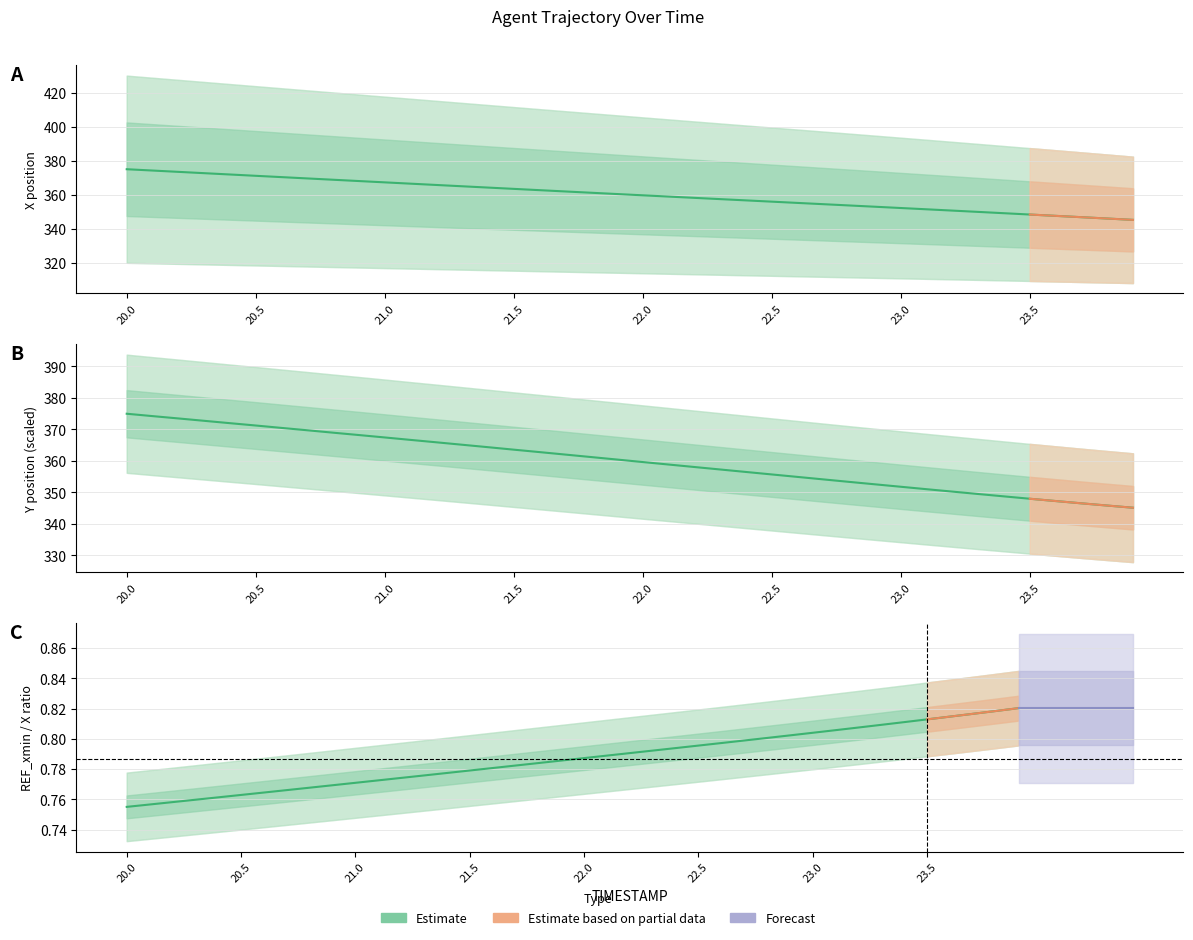

How many data points in X are less than 360?

20